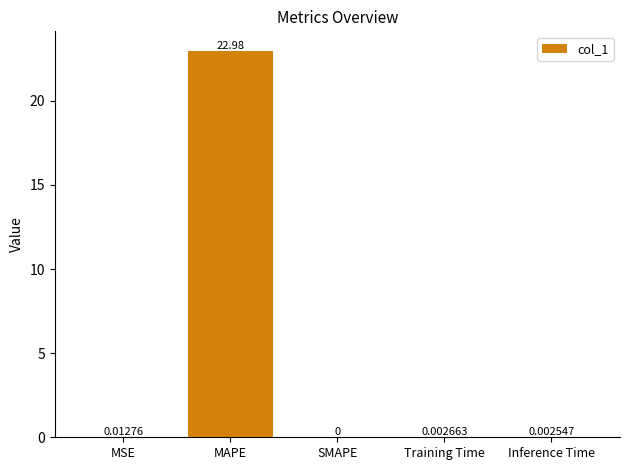

What is the sum of all values?

23.0